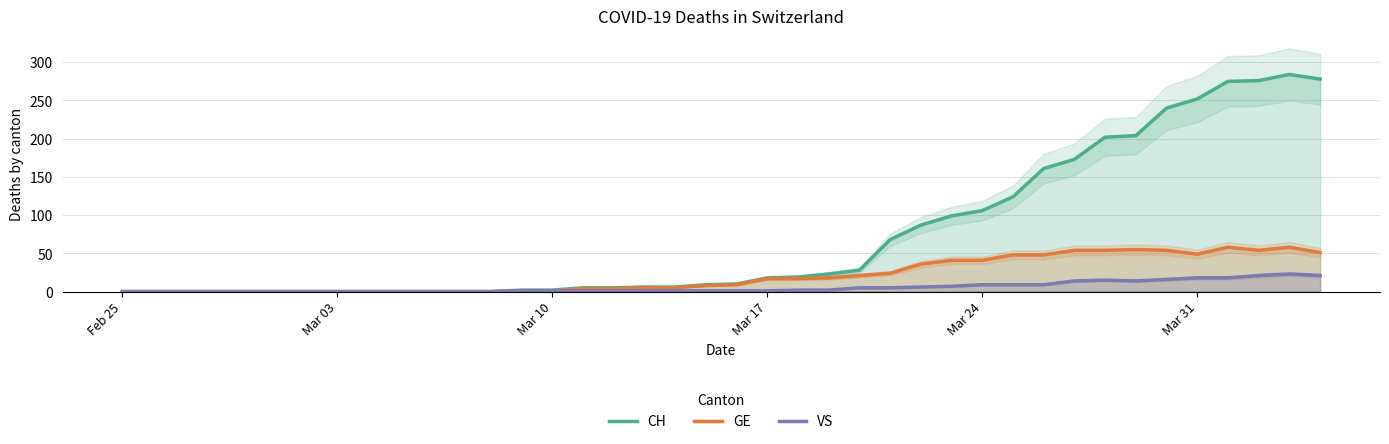

True or false: CH has a value of 18 at Mar 17.

True